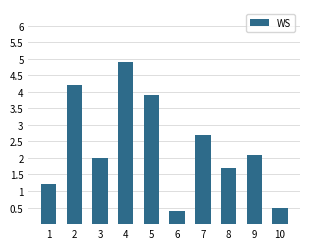

What is the ratio of the value at 5 to the value at 7?

1.4